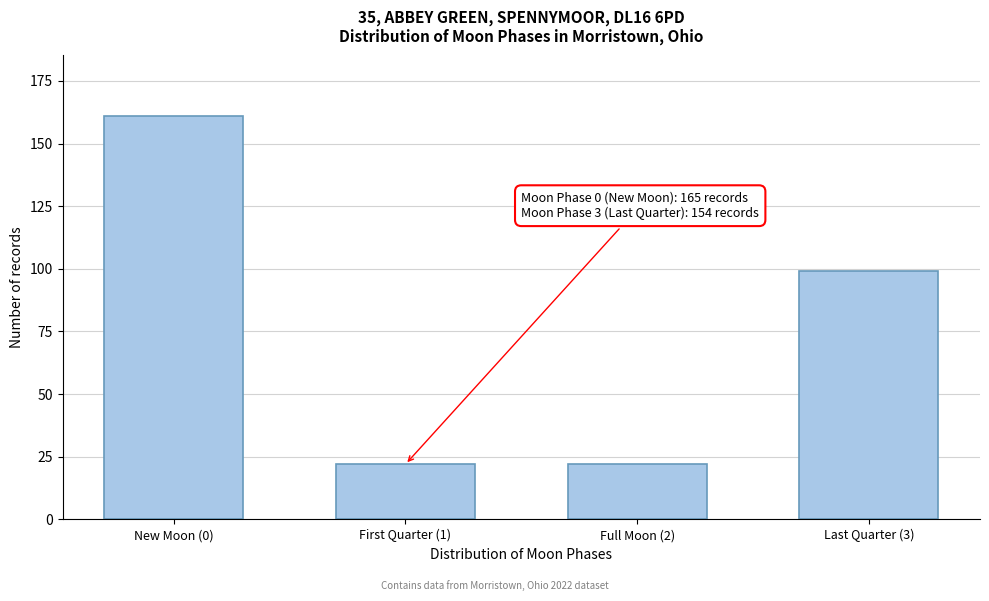

Reading left to right, list all the values displayed in this chart.

New Moon (0)=161	First Quarter (1)=22	Full Moon (2)=22	Last Quarter (3)=99